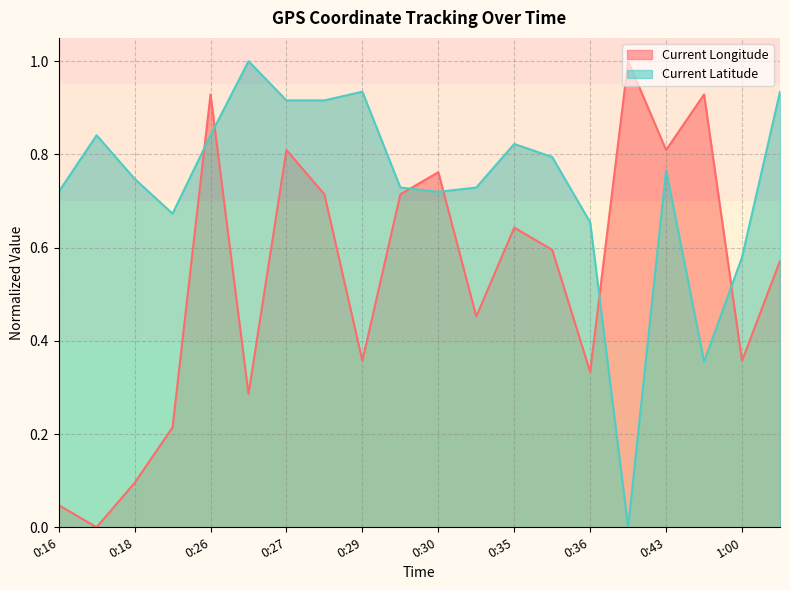

What is the sum of all Current Latitude values?

14.7